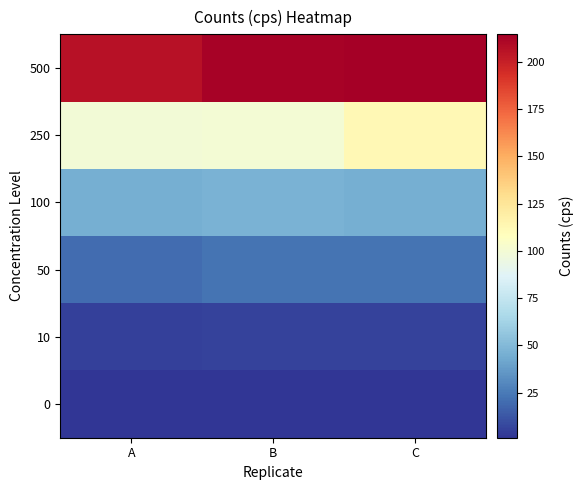

Which label corresponds to the smallest value in the chart?

C